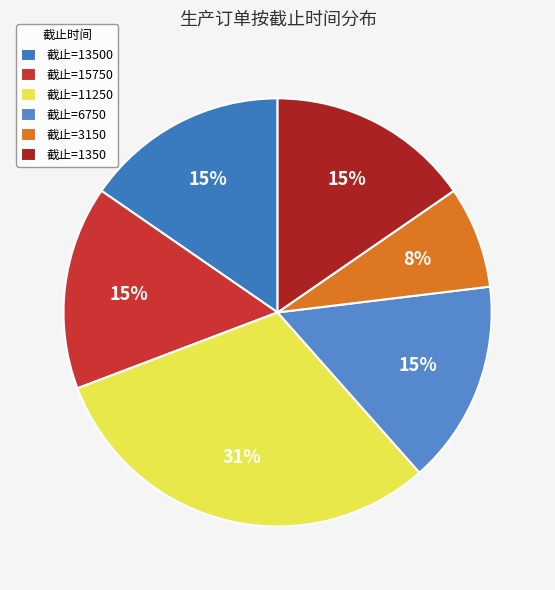

How many slices are in this pie chart?

6